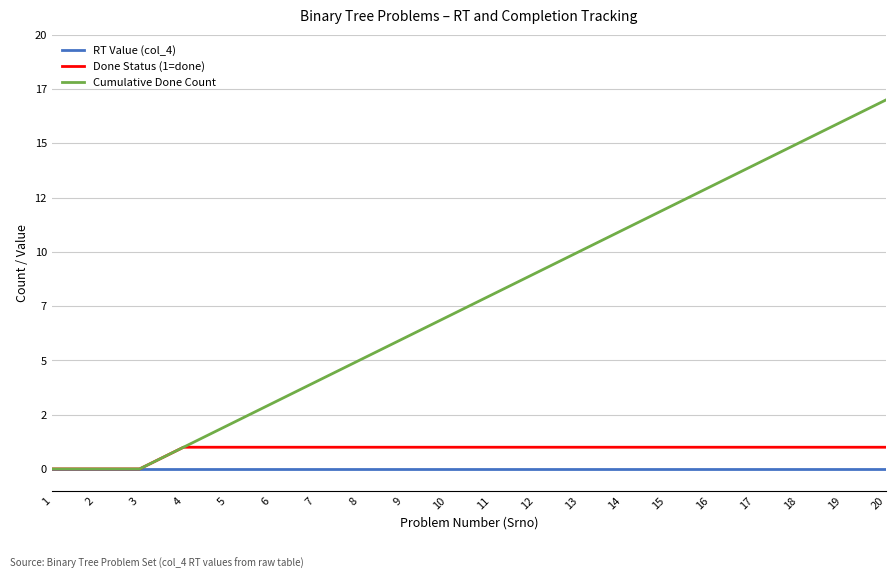

Reading left to right, what are all the values shown in this chart?

RT Value (col_4): 1=0	2=0	3=0	4=0	5=0	6=0	7=0	8=0	9=0	10=0	11=0	12=0	13=0	14=0	15=0	16=0	17=0	18=0	19=0	20=0
Done Status (1=done): 1=0	2=0	3=0	4=1	5=1	6=1	7=1	8=1	9=1	10=1	11=1	12=1	13=1	14=1	15=1	16=1	17=1	18=1	19=1	20=1
Cumulative Done Count: 1=0	2=0	3=0	4=1	5=2	6=3	7=4	8=5	9=6	10=7	11=8	12=9	13=10	14=11	15=12	16=13	17=14	18=15	19=16	20=17